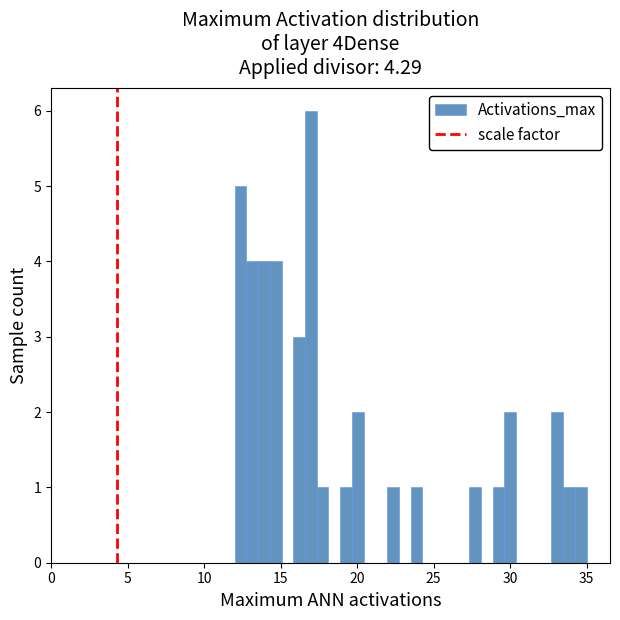

Read against the x-axis, roughly where is the centre of the tallest bar?

17.0